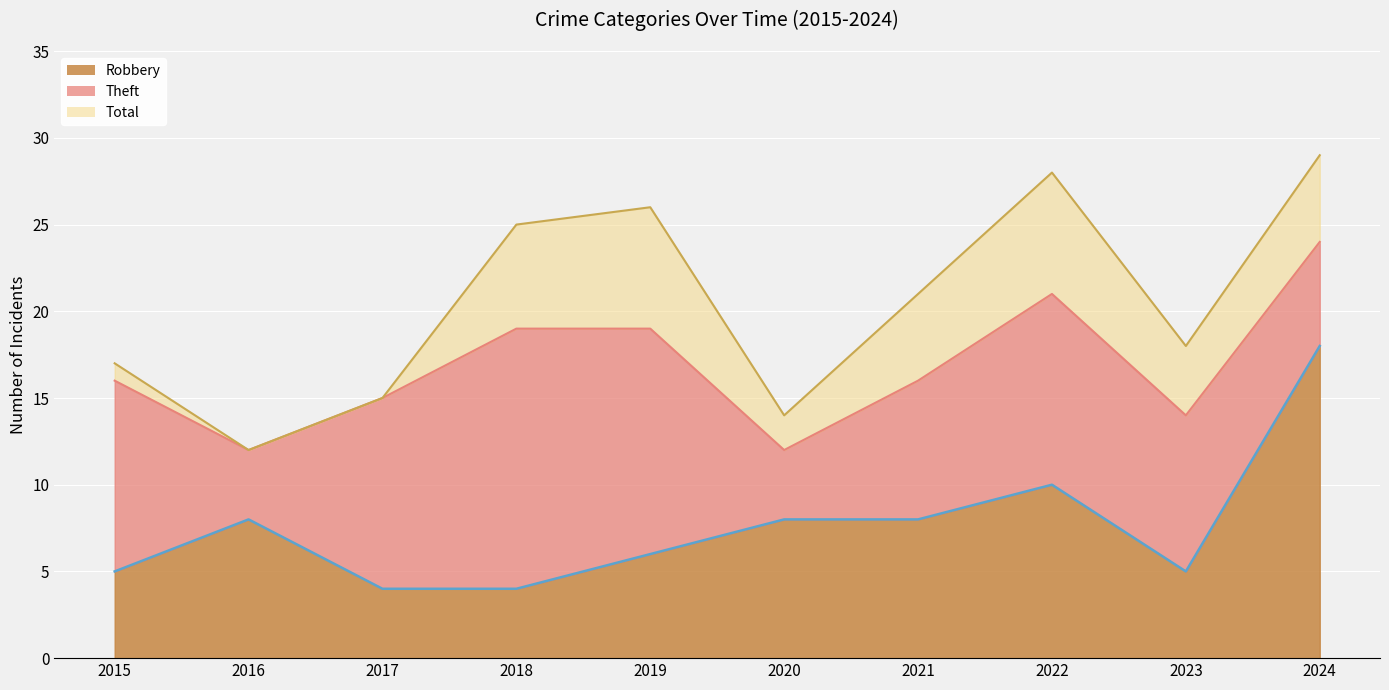

Which series has the largest total across all categories?

Total line